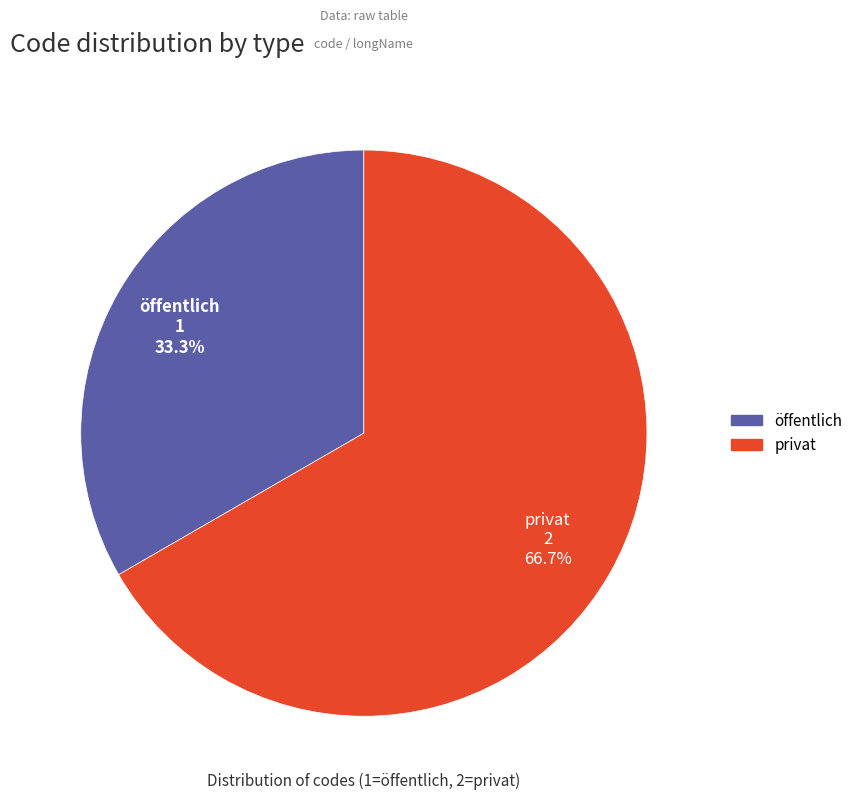

Approximately how many times larger is the value at privat compared to öffentlich?

2.0